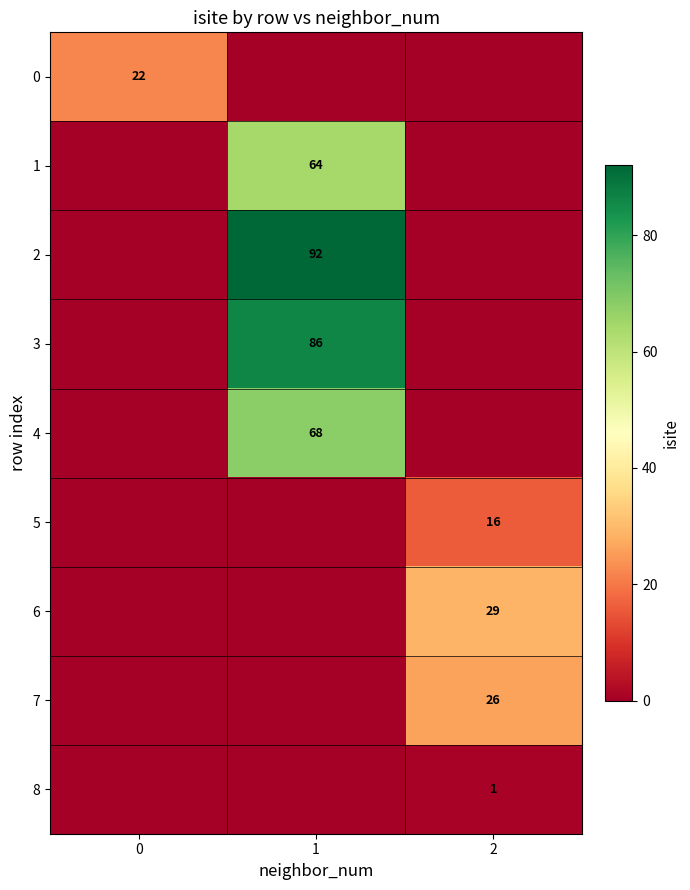

What is the difference between the highest and lowest values at 1?

92